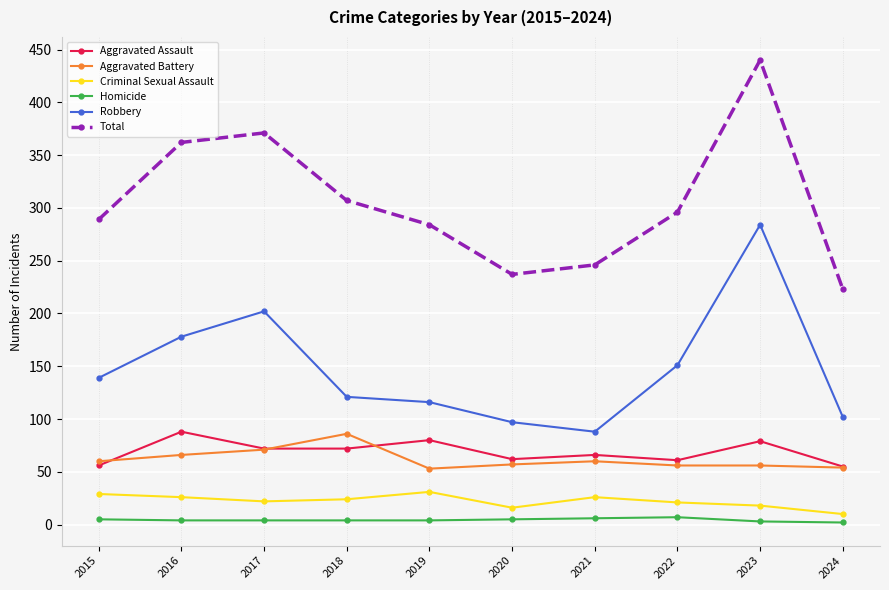

True or false: Criminal Sexual Assault and Aggravated Battery intersect in this chart.

False